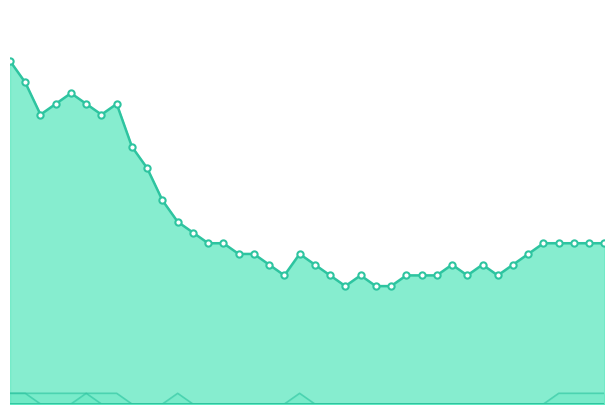

Which series has the widest spread of values?

CH